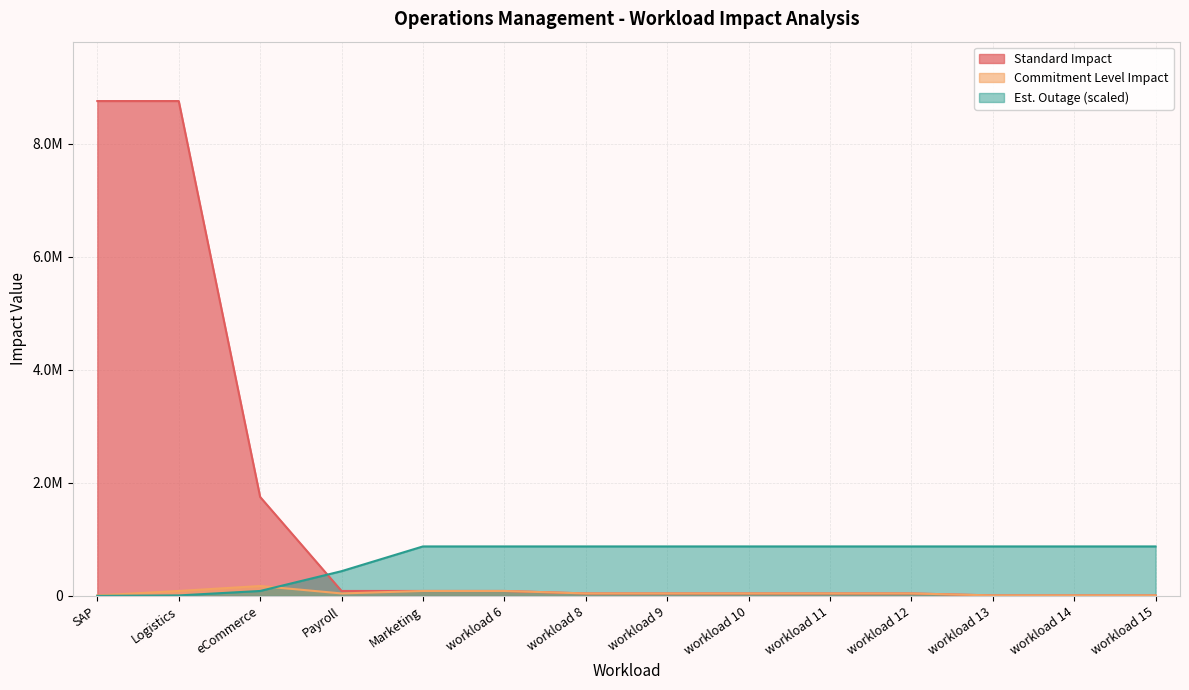

Reading right to left, what are all the values shown in this chart?

Standard Impact: workload 15=8760.0	workload 14=8760.0	workload 13=8760.0	workload 12=43800.0	workload 11=43800.0	workload 10=43800.0	workload 9=43800.0	workload 8=43800.0	workload 6=87600.0	Marketing=87600.0	Payroll=87600.0	eCommerce=1752000.0	Logistics=8760000.0	SAP=8760000.0
Commitment Level Impact: workload 15=8760.0	workload 14=8760.0	workload 13=8760.0	workload 12=43800.0	workload 11=43800.0	workload 10=43800.0	workload 9=43800.0	workload 8=43800.0	workload 6=87600.0	Marketing=87600.0	Payroll=43800.0	eCommerce=175200.0	Logistics=87600.0	SAP=8760.0
Est. Outage (hrs): workload 15=876000.0	workload 14=876000.0	workload 13=876000.0	workload 12=876000.0	workload 11=876000.0	workload 10=876000.0	workload 9=876000.0	workload 8=876000.0	workload 6=876000.0	Marketing=876000.0	Payroll=438000.0	eCommerce=87600.0	Logistics=8760.0	SAP=876.0